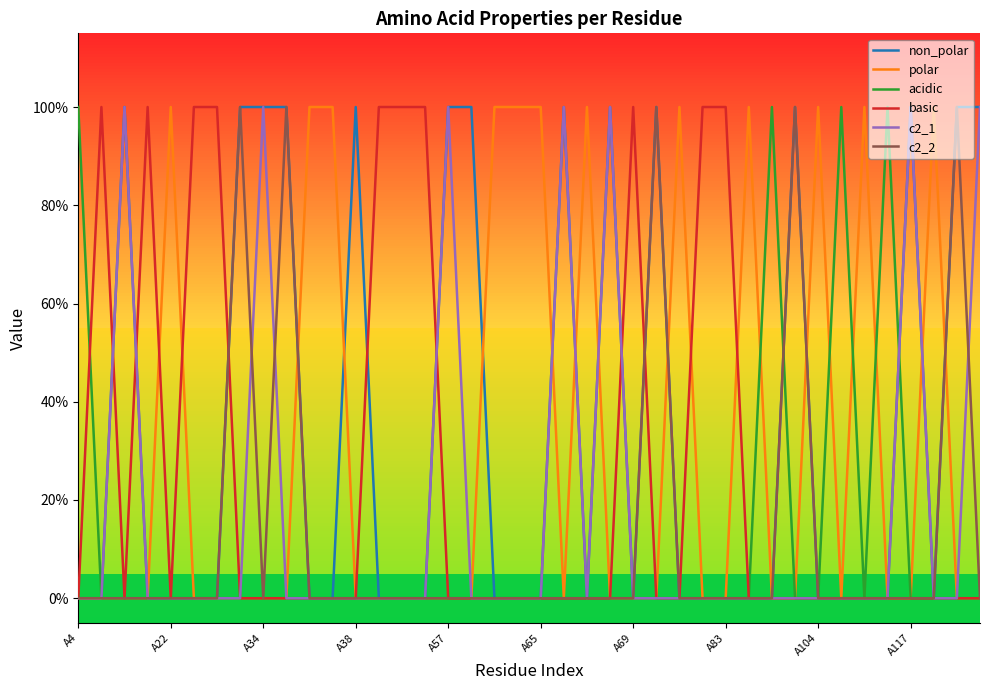

What are all the series names shown in the legend?

non_polar, polar, acidic, basic, c2_1, c2_2